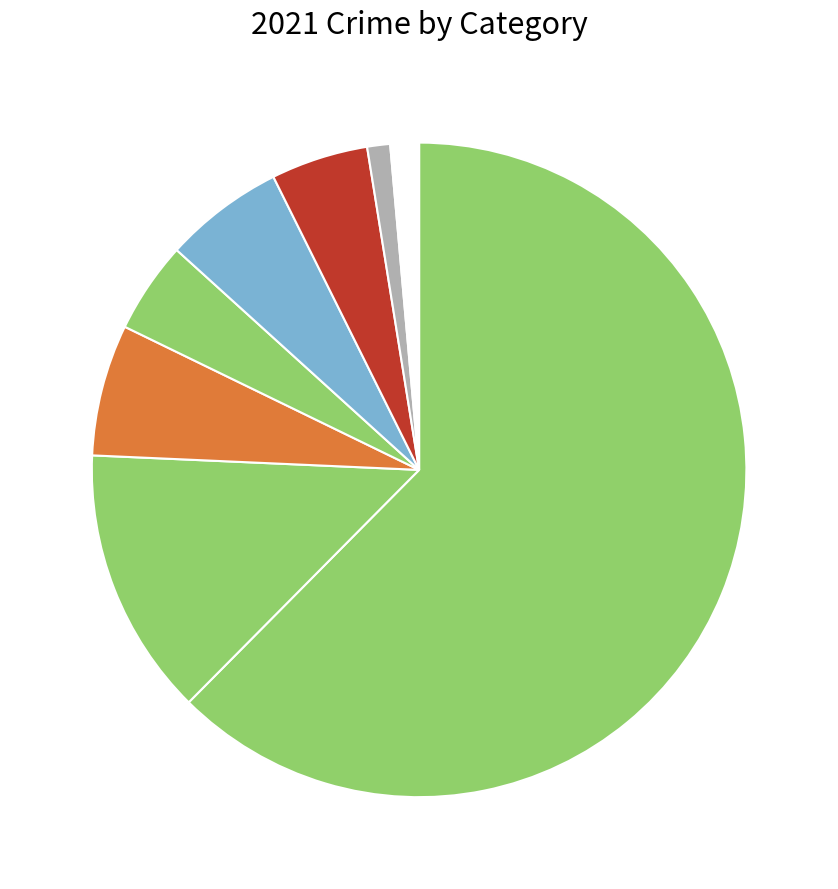

Count the number of slices in the pie.

8